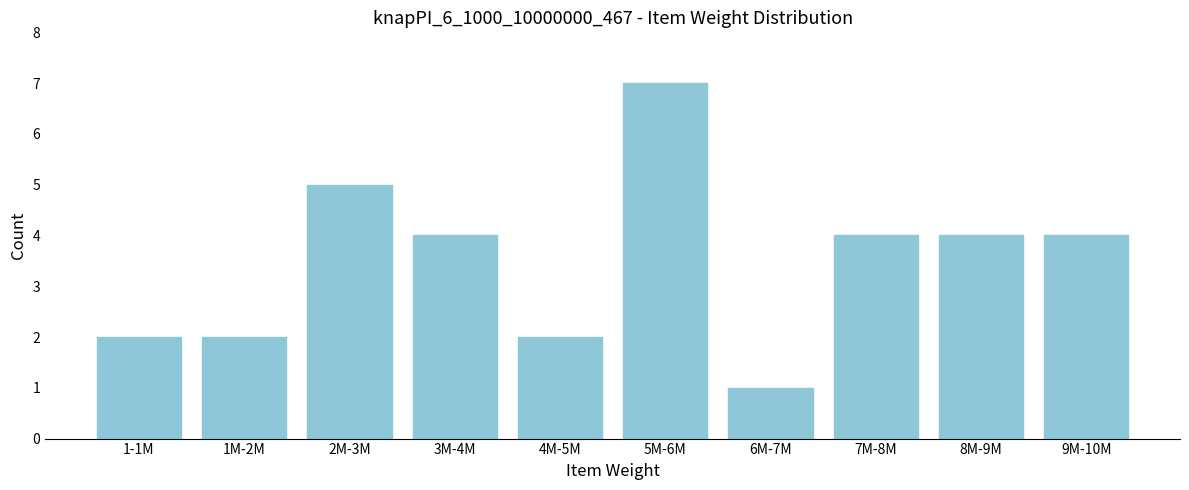

Reading right to left, extract all data points from this chart.

4	4	4	1	7	2	4	5	2	2